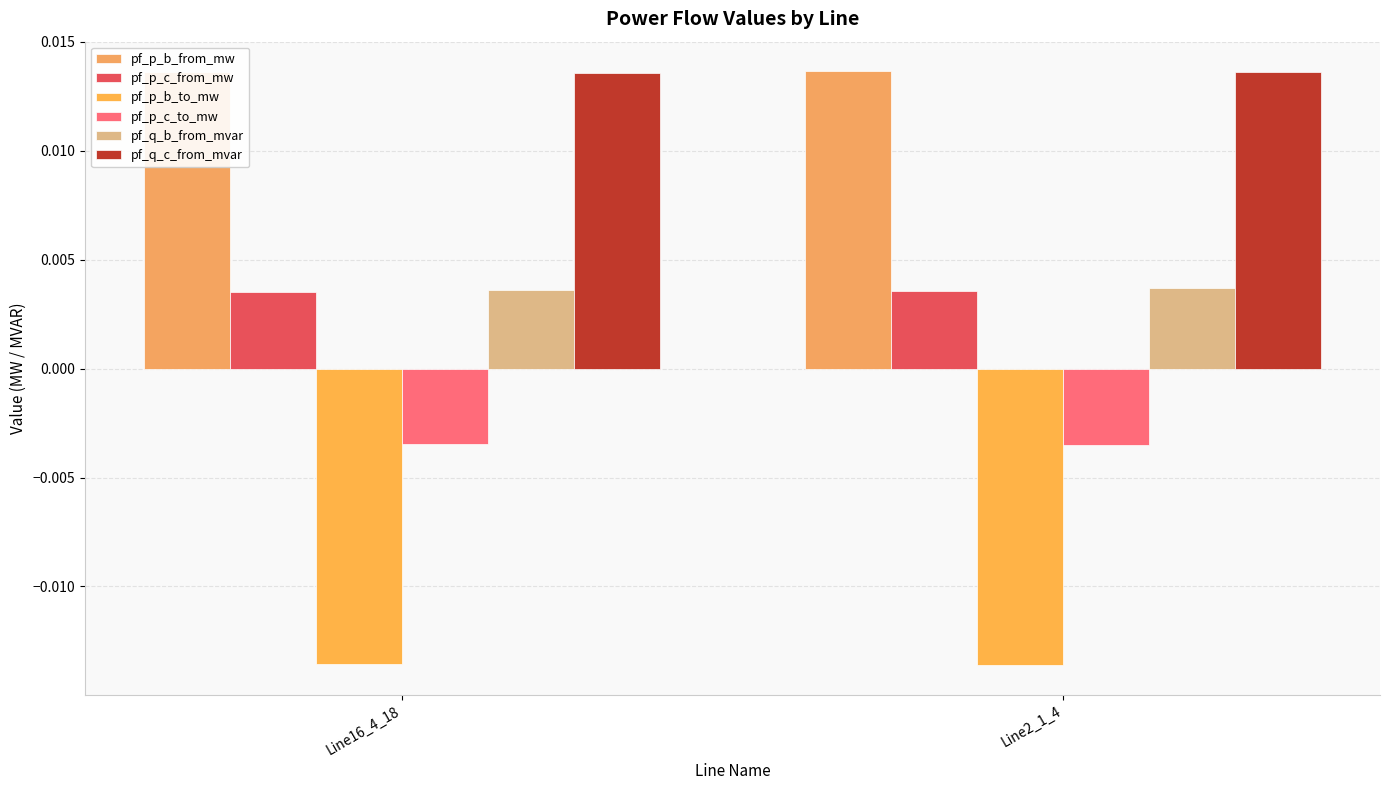

Which has a higher value, Line16_4_18 or Line2_1_4?

Line2_1_4